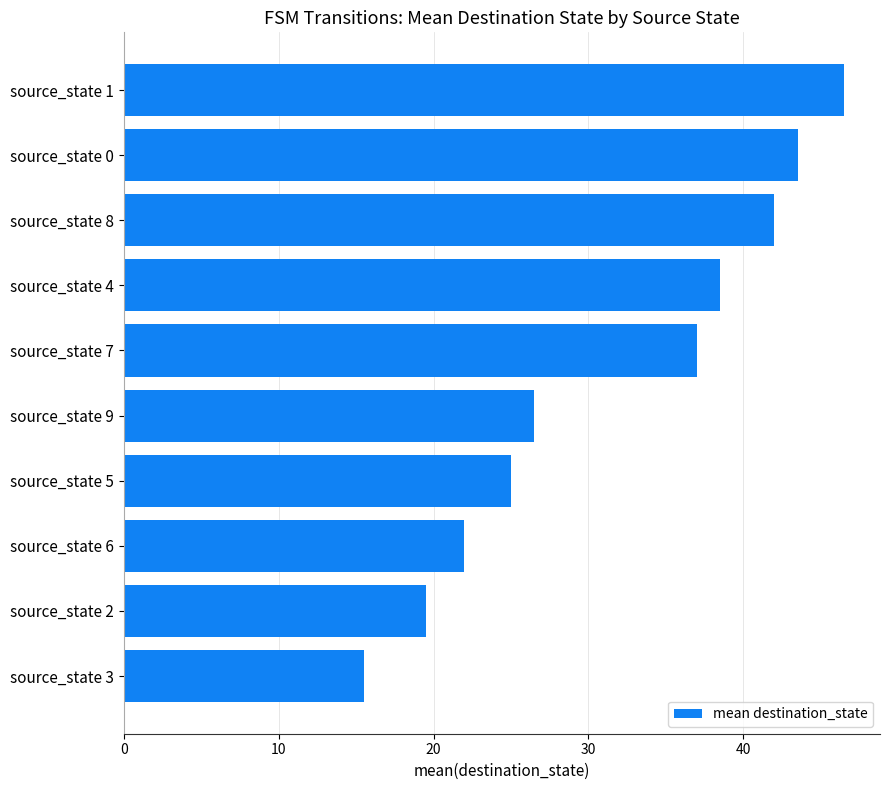

List the labels in order of value, smallest first.

source_state 3, source_state 2, source_state 6, source_state 5, source_state 9, source_state 7, source_state 4, source_state 8, source_state 0, source_state 1